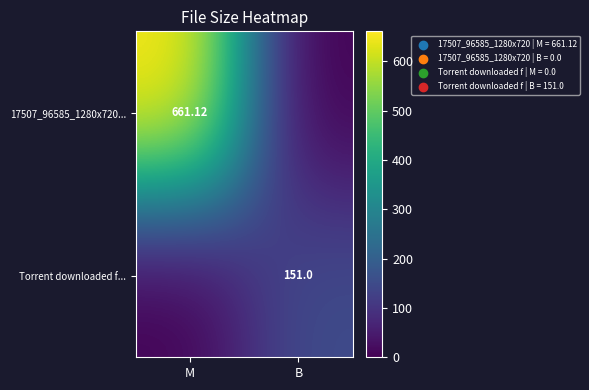

Rank the series at B from highest to lowest value.

Torrent downloaded f..., 17507_96585_1280x720...